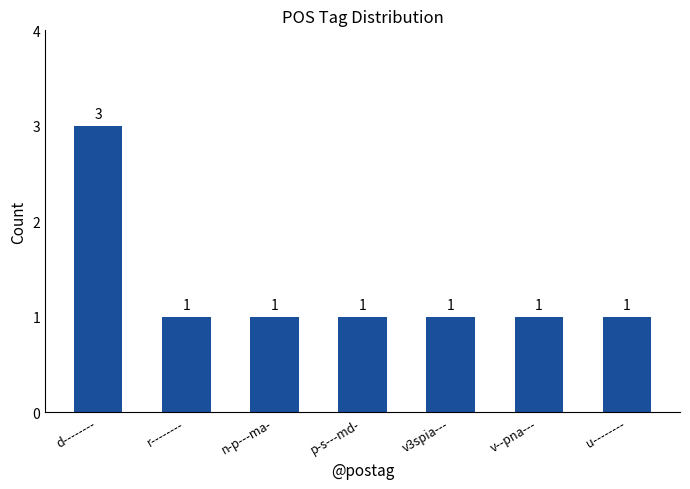

The chart shows a value of 1 at v3spia---. True or false?

True